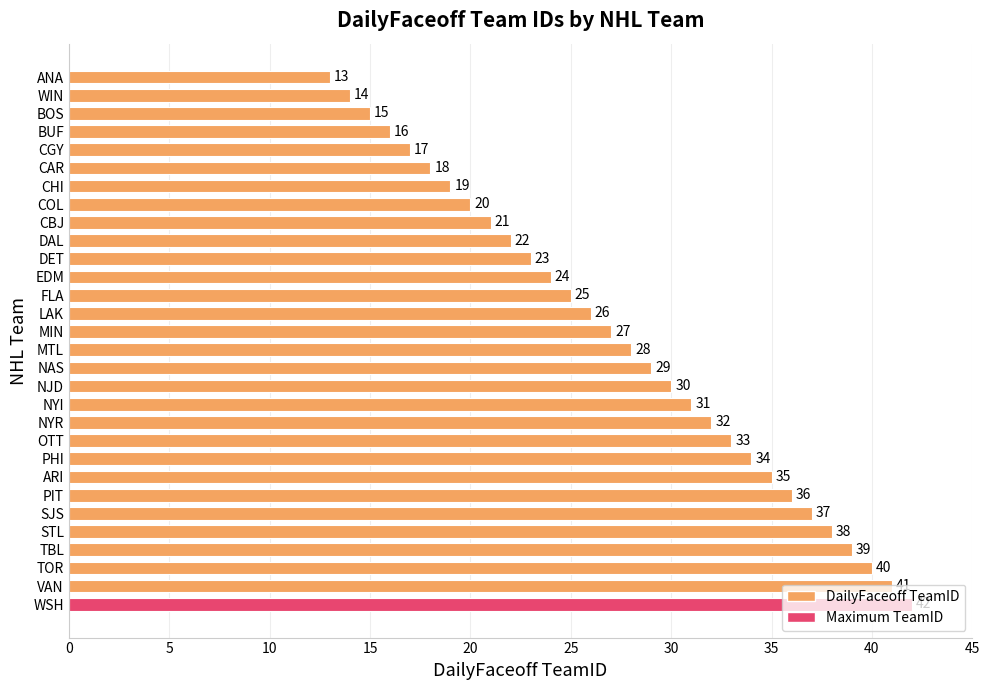

What is the difference between the maximum and minimum values?

29